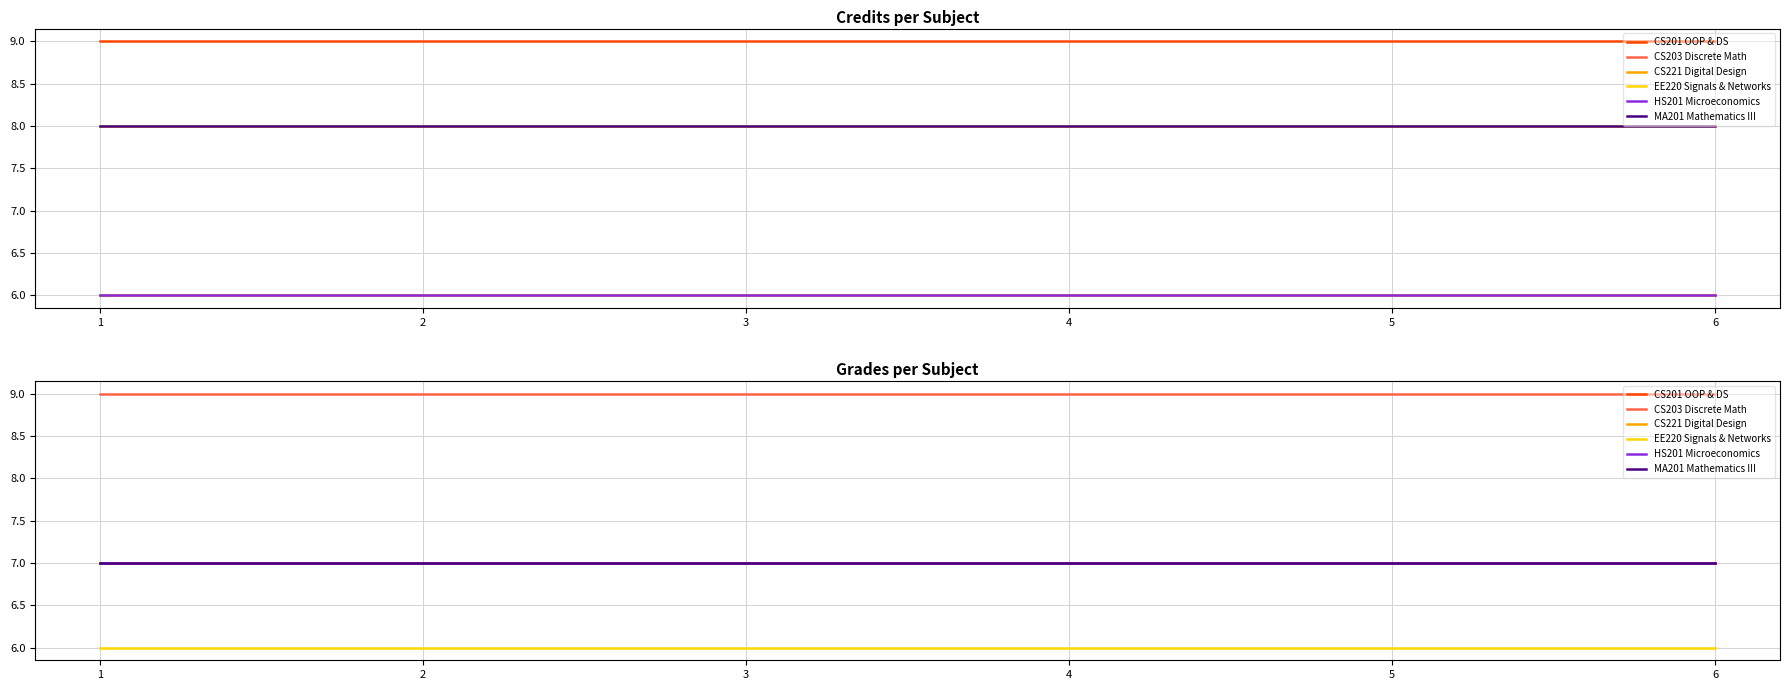

Is the value of CS201 OOP & DS at 6 greater than the value of CS221 Digital Design at 6?

No